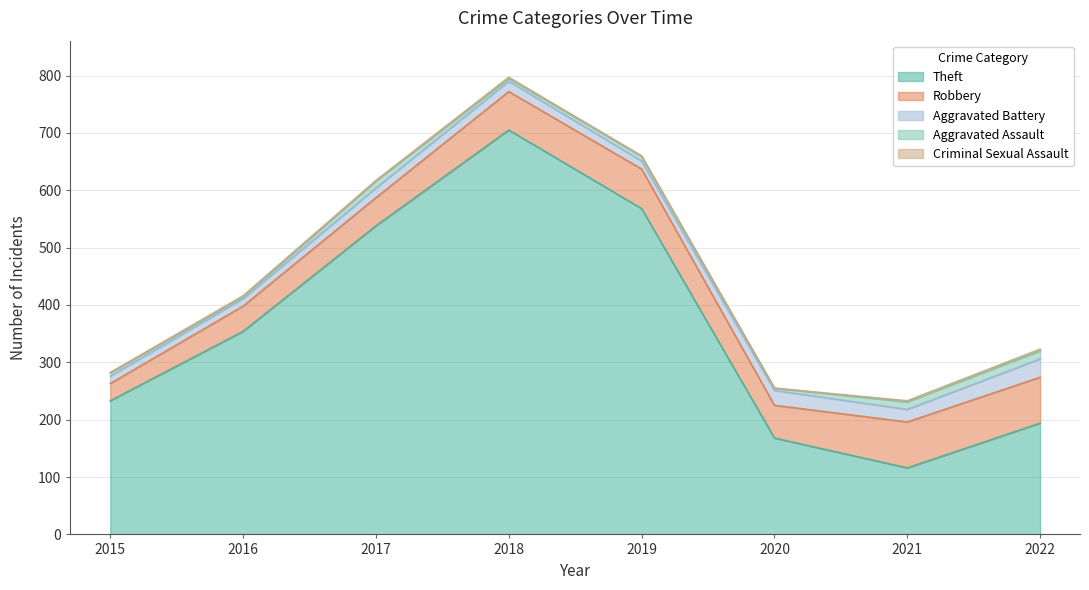

In Aggravated Assault, how many points are higher than both neighbors (excluding endpoints)?

2